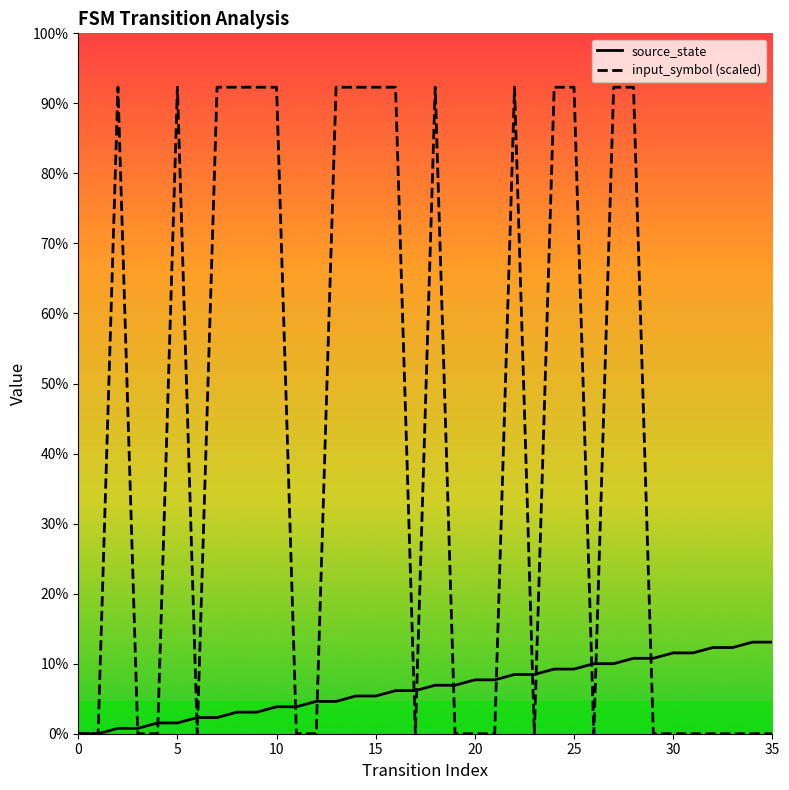

Does the chart display data point markers on the line(s)?

No